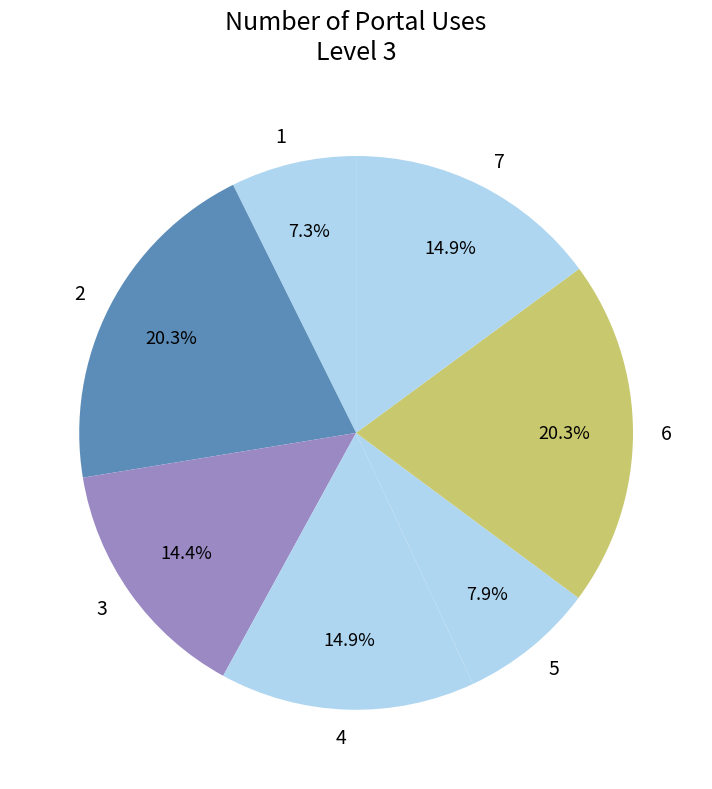

Which has a higher value, 7 or 2?

2